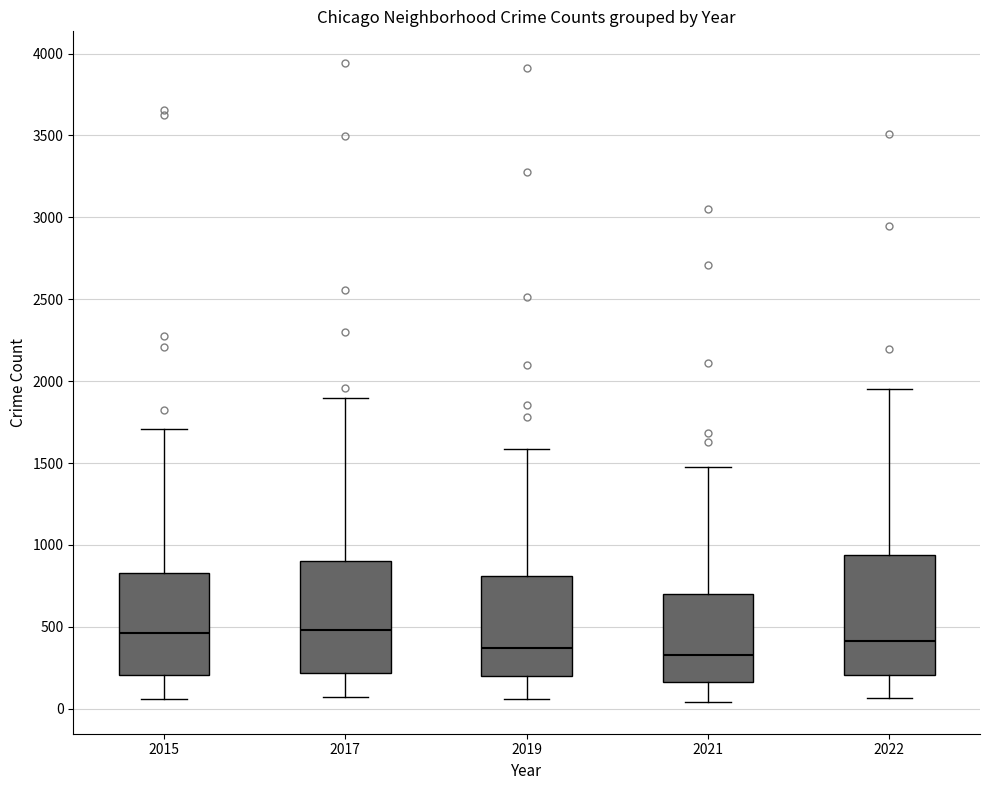

Reading left to right, read every box against the y-axis: the position of its median line, the range the box covers, and the ends of its whiskers. The values are not printed on the chart, so give them approximately, as read against the axis.

2015: median 450, box 200 to 850, whiskers 50 to 1700
2017: median 500, box 200 to 900, whiskers 50 to 1900
2019: median 350, box 200 to 800, whiskers 50 to 1600
2021: median 350, box 150 to 700, whiskers 50 to 1500
2022: median 400, box 200 to 950, whiskers 50 to 1950